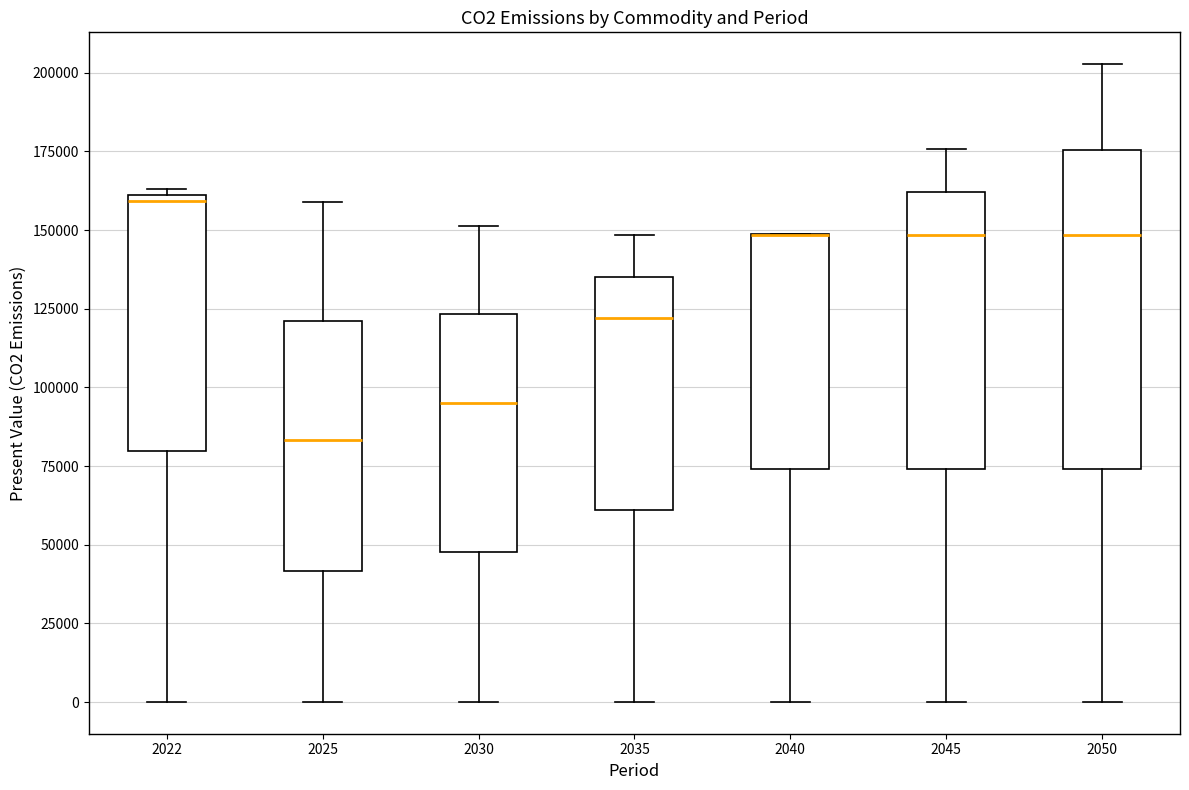

Reading left to right, read every box against the y-axis: the position of its median line, the range the box covers, and the ends of its whiskers. The values are not printed on the chart, so give them approximately, as read against the axis.

2022: median 160000 (just below the box's upper edge), box 80000 to 160000, whiskers 0 to 165000
2025: median 85000, box 40000 to 120000, whiskers 0 to 160000
2030: median 95000, box 50000 to 125000, whiskers 0 to 150000
2035: median 120000, box 60000 to 135000, whiskers 0 to 150000
2040: median 150000 (drawn on the box's upper edge), box 75000 to 150000, whiskers 0 to 150000
2045: median 150000, box 75000 to 160000, whiskers 0 to 175000
2050: median 150000, box 75000 to 175000, whiskers 0 to 205000